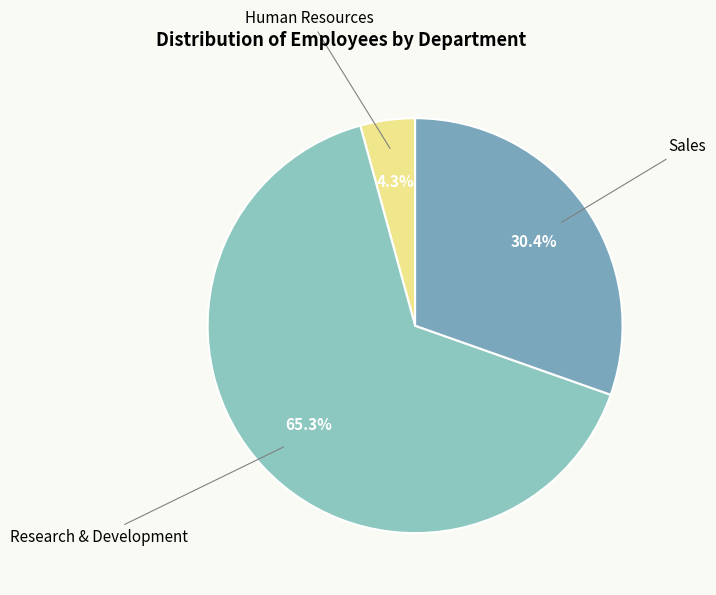

Rank the categories by value from highest to lowest.

Research & Development, Sales, Human Resources